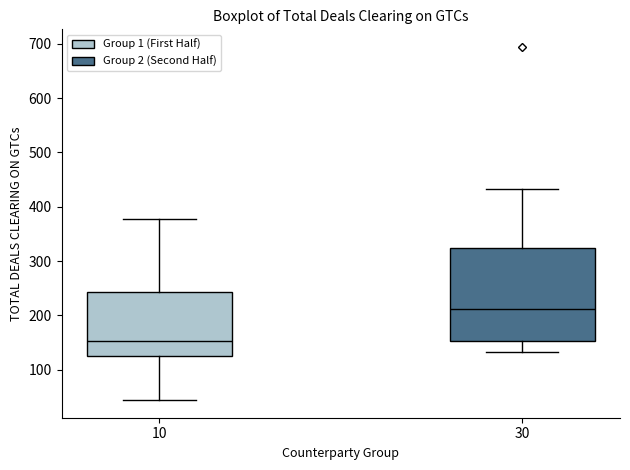

Reading left to right, transcribe this box plot: for each box, give where its median line is, the range the box spans, and where its two whiskers end, as read against the y-axis. The values are not printed on the chart, so give them approximately, as read against the axis.

10: median 150, box 130 to 240, whiskers 40 to 380
30: median 210, box 150 to 320, whiskers 130 to 430